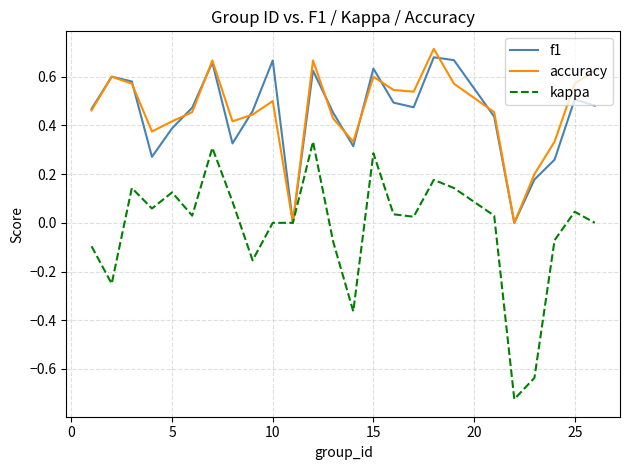

Which series has the largest range (max minus min)?

kappa